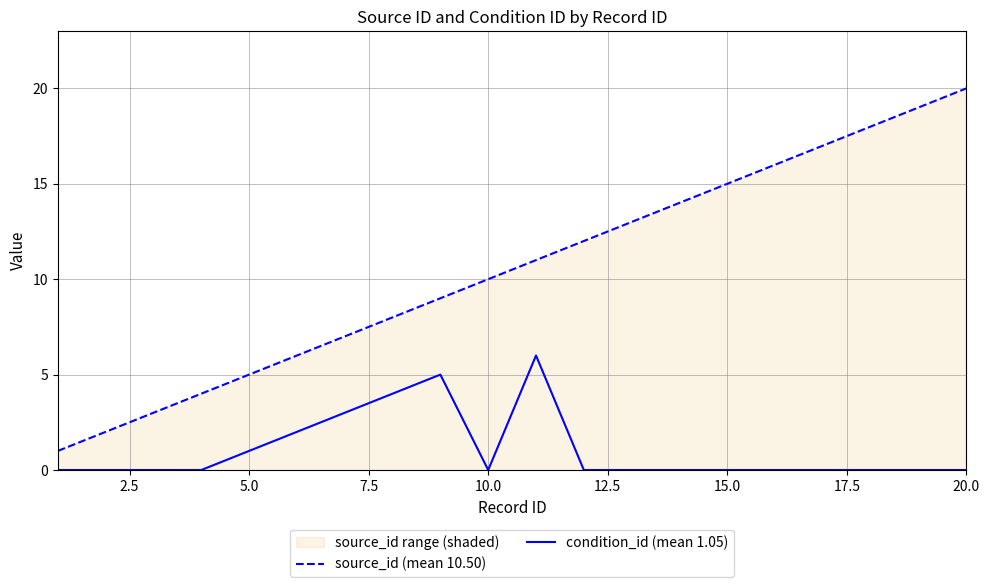

List the series in order of their overall mean, highest first.

source_id (mean 10.50), condition_id (mean 1.05)